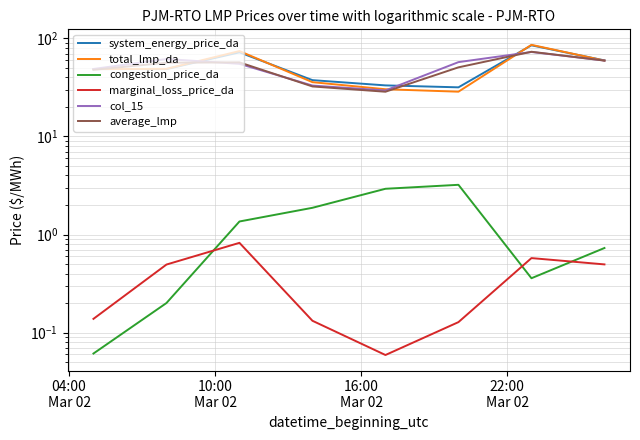

What is the sum of the system_energy_price_da values at 16:00
Mar 02 and 22:00
Mar 02?

109.7